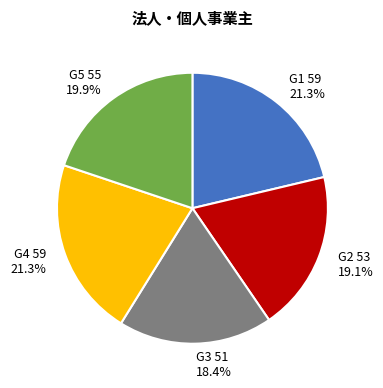

What portion of the pie excludes G1?

78.7%